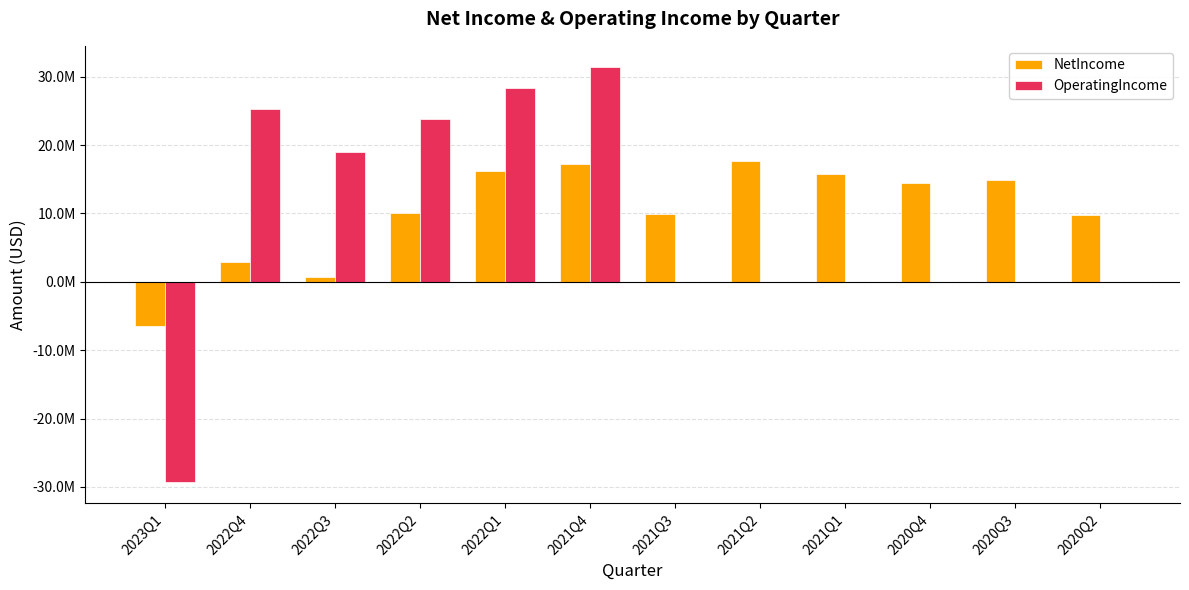

Which category has the highest value in the NetIncome series?

2021Q2